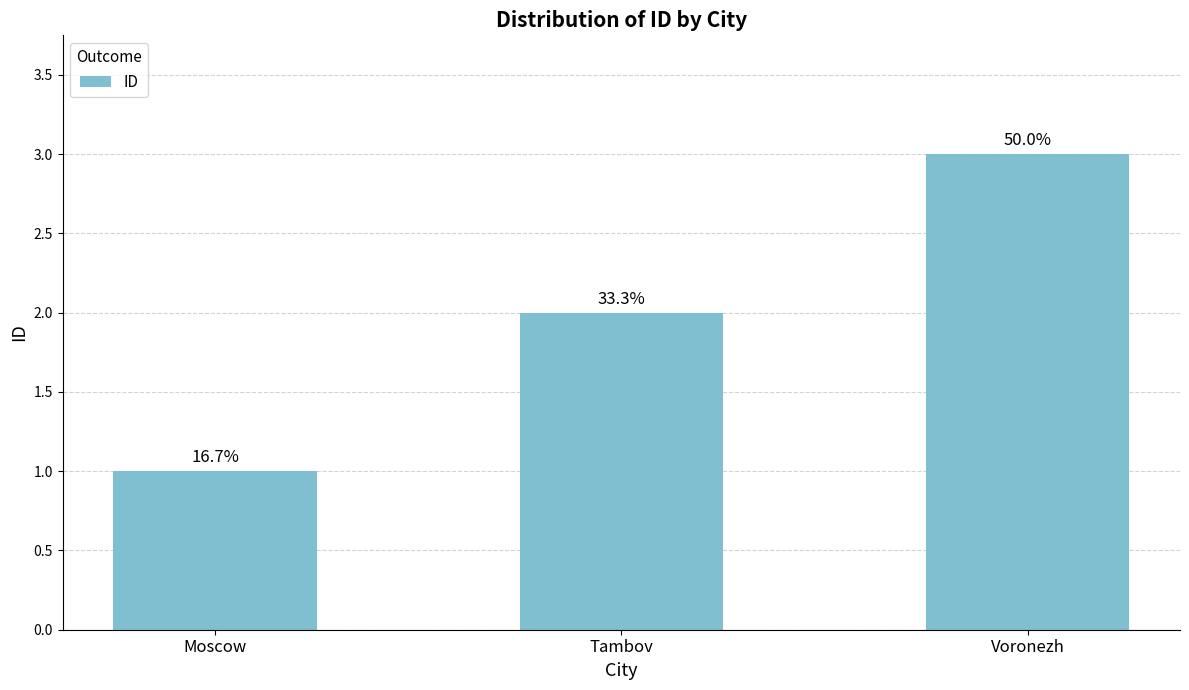

Which has a higher value, Tambov or Moscow?

Tambov